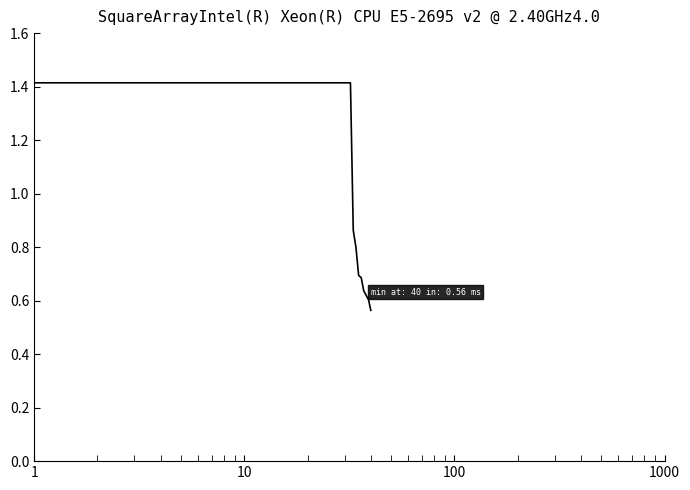

What is the maximum value shown in the chart?

1.4